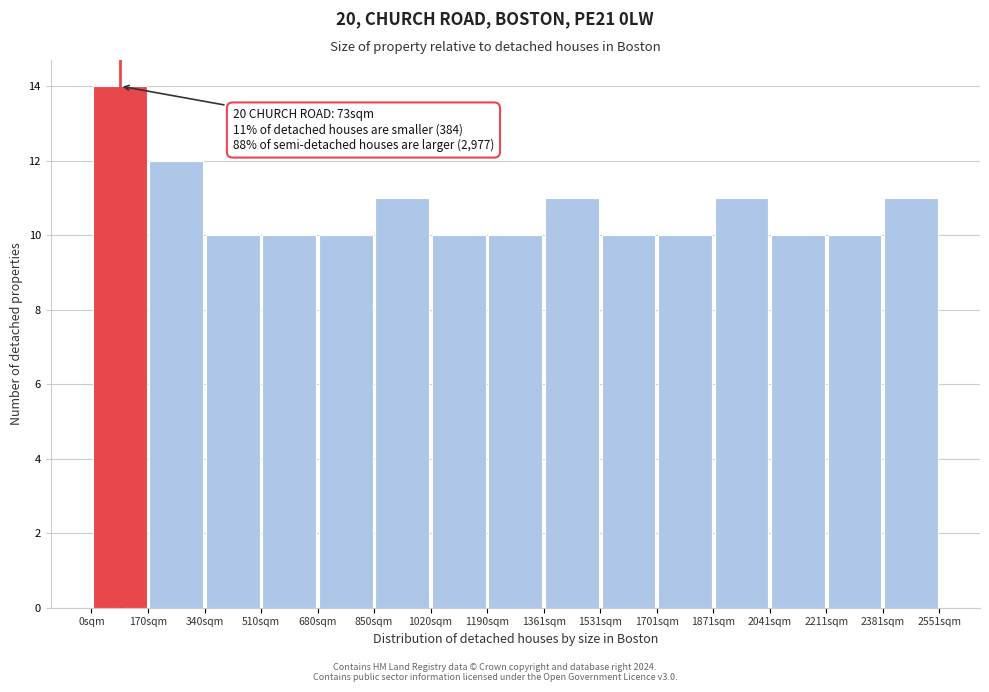

Which range on the x-axis has the tallest bar?

0 to 180